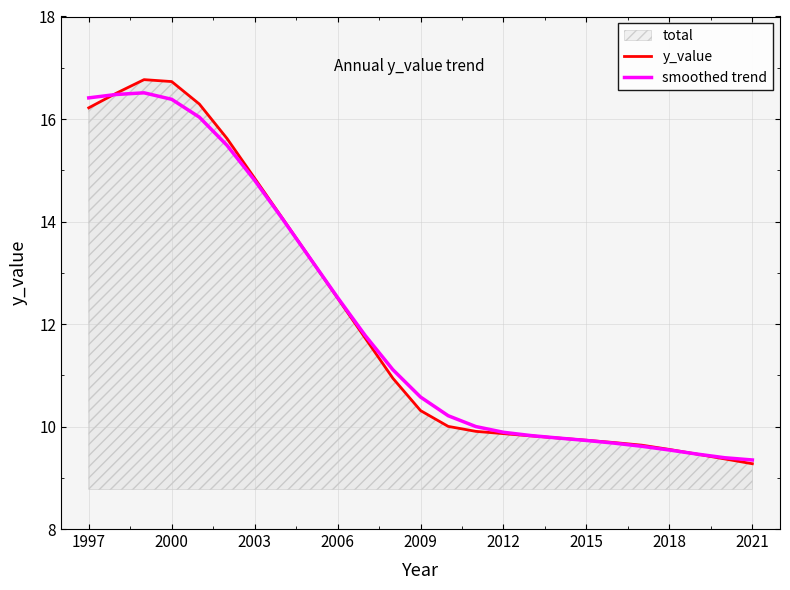

What is the spread (max minus min) of values at 2009?

0.3